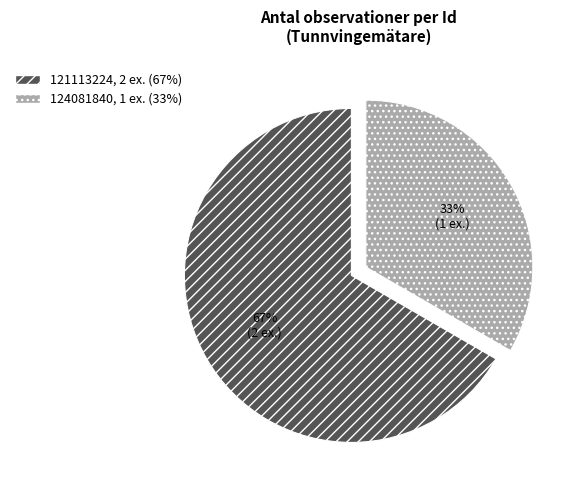

To the nearest percent, what portion does 124081840 represent?

33%